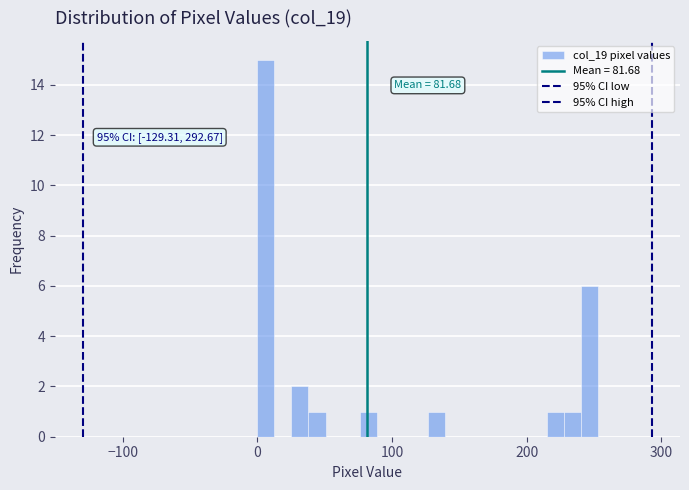

Around what value on the x-axis is the tallest bar? Give the approximate position of its centre, as read against the axis.

10